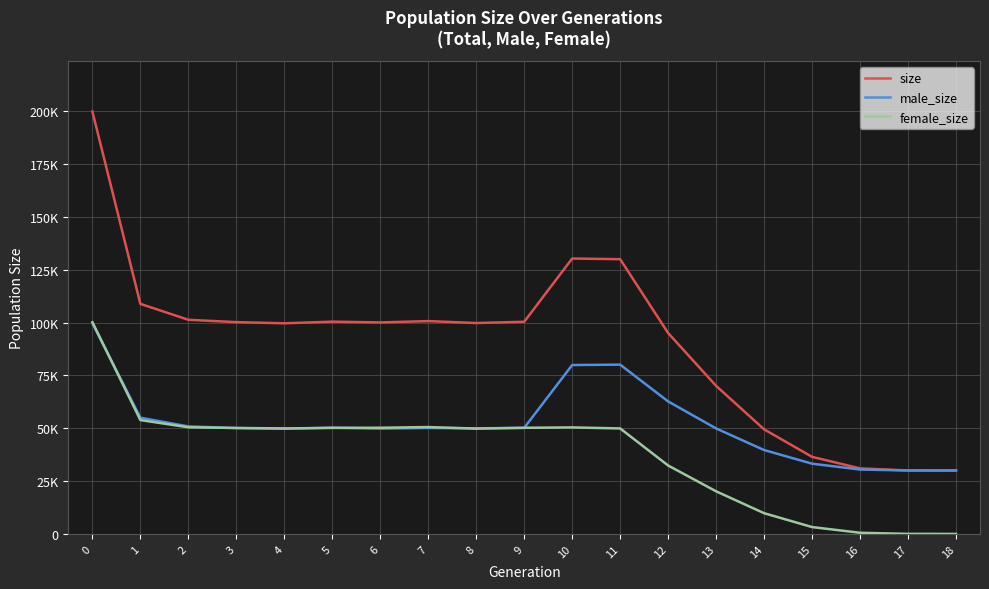

What is the sum of the size values at 16 and 5?

131441